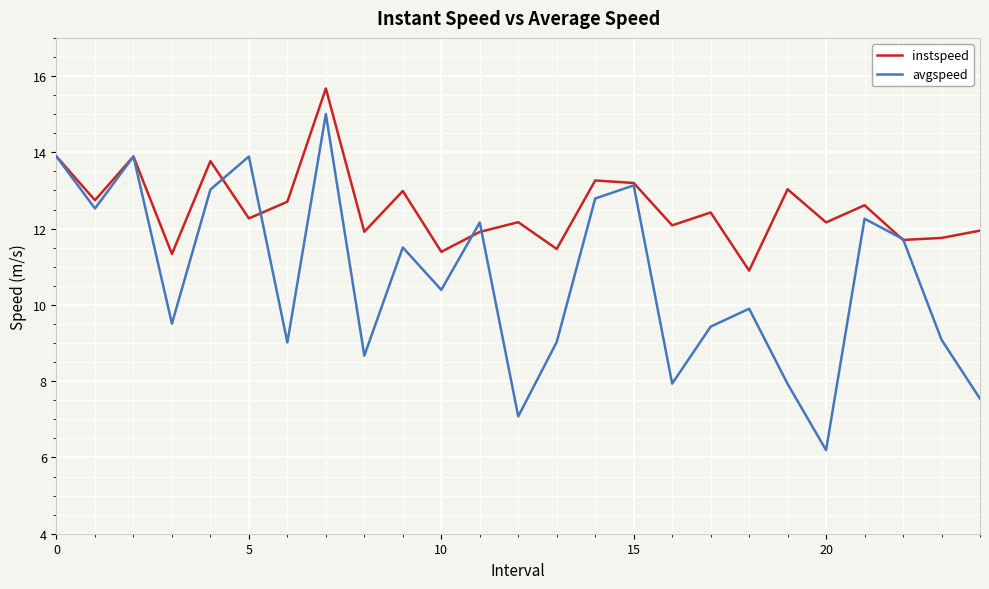

Which series has the largest total across all categories?

instspeed